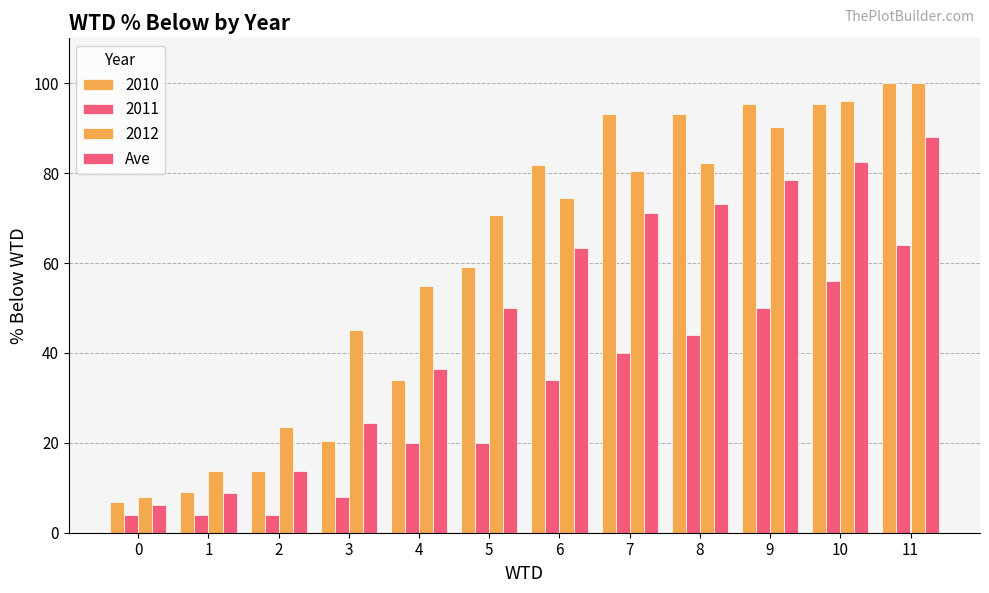

How many data points does each series have?

12